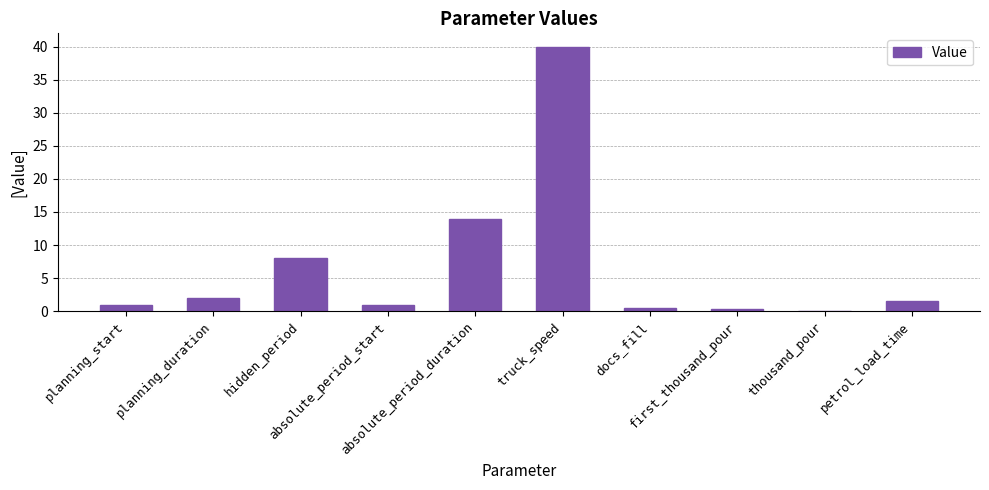

What is the sum of all values?

68.5